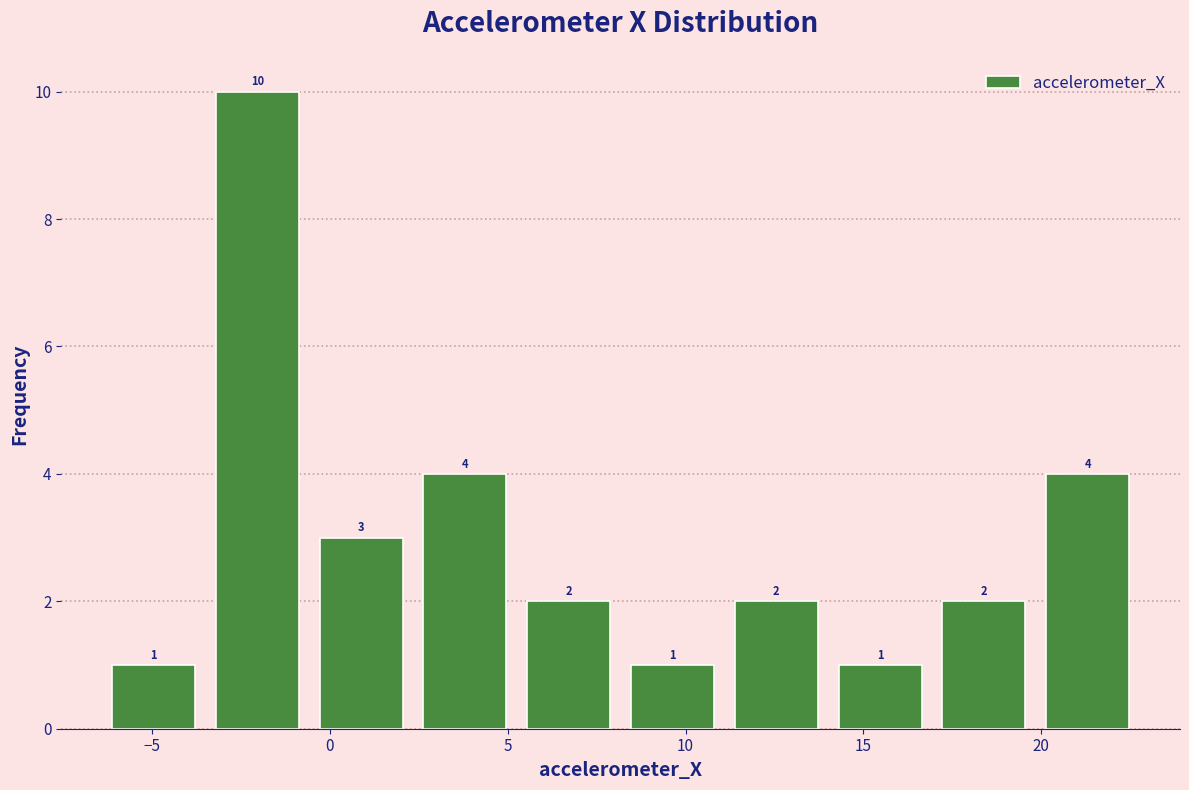

How tall is the bar that spans 11.0 to 14.0 on the x-axis? The bar edges are not printed on the chart, so give them approximately, as read against the axis.

2